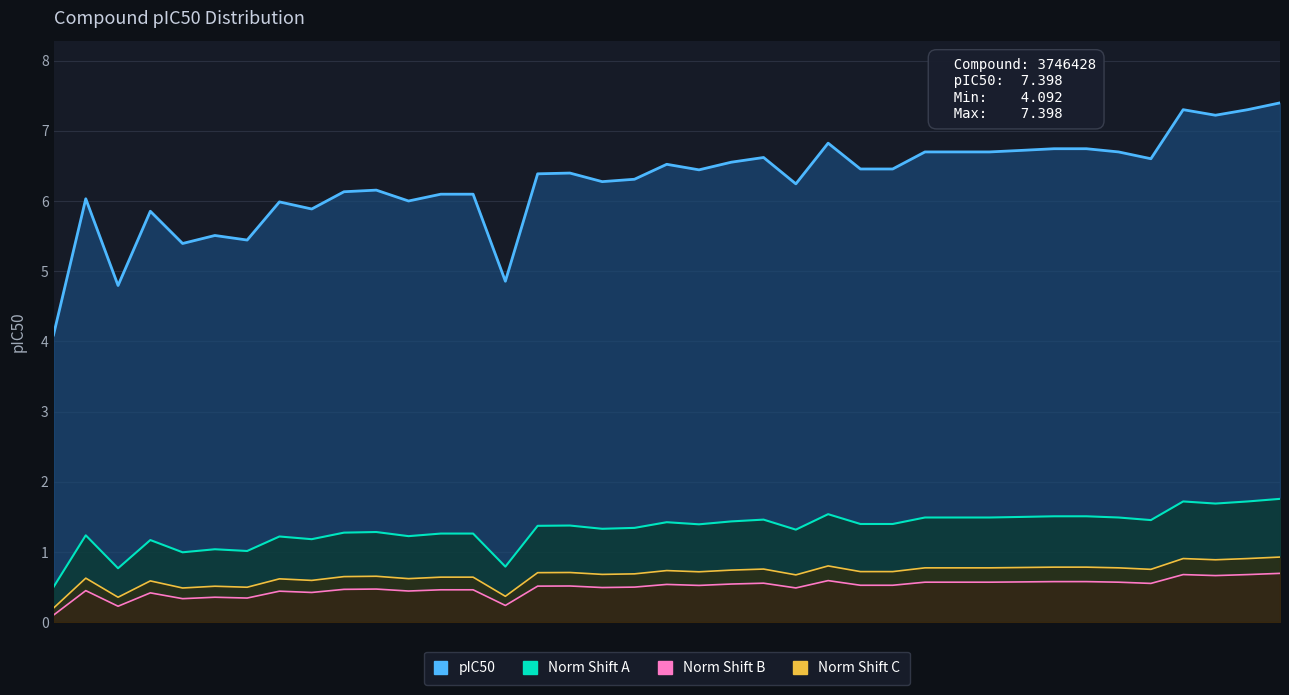

Reading right to left, transcribe all the data shown in this chart.

pIC50: 7.4	7.3	7.2	7.3	6.6	6.7	6.7	6.7	6.7	6.7	6.7	6.7	6.5	6.5	6.8	6.2	6.6	6.6	6.4	6.5	6.3	6.3	6.4	6.4	4.9	6.1	6.1	6.0	6.2	6.1	5.9	6.0	5.4	5.5	5.4	5.9	4.8	6.0	4.1
pIC50 (norm shift A): 1.8	1.7	1.7	1.7	1.5	1.5	1.5	1.5	1.5	1.5	1.5	1.5	1.4	1.4	1.5	1.3	1.5	1.4	1.4	1.4	1.3	1.3	1.4	1.4	0.8	1.3	1.3	1.2	1.3	1.3	1.2	1.2	1.0	1.0	1.0	1.2	0.8	1.2	0.5
pIC50 (norm shift B): 0.7	0.7	0.7	0.7	0.6	0.6	0.6	0.6	0.6	0.6	0.6	0.6	0.5	0.5	0.6	0.5	0.6	0.5	0.5	0.5	0.5	0.5	0.5	0.5	0.2	0.5	0.5	0.4	0.5	0.5	0.4	0.4	0.3	0.4	0.3	0.4	0.2	0.4	0.1
pIC50 (norm shift C): 0.9	0.9	0.9	0.9	0.8	0.8	0.8	0.8	0.8	0.8	0.8	0.8	0.7	0.7	0.8	0.7	0.8	0.7	0.7	0.7	0.7	0.7	0.7	0.7	0.4	0.6	0.6	0.6	0.7	0.6	0.6	0.6	0.5	0.5	0.5	0.6	0.4	0.6	0.2